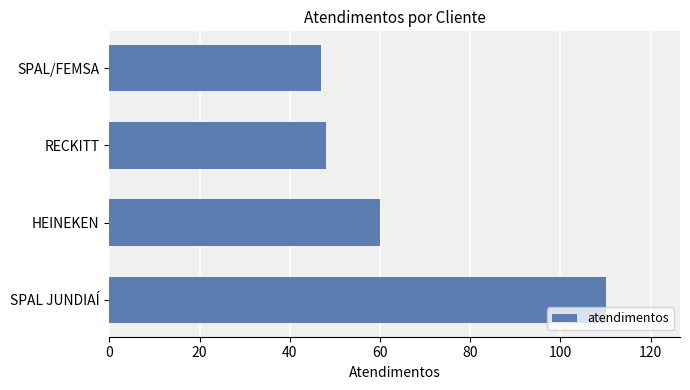

Does the chart contain any negative values?

No